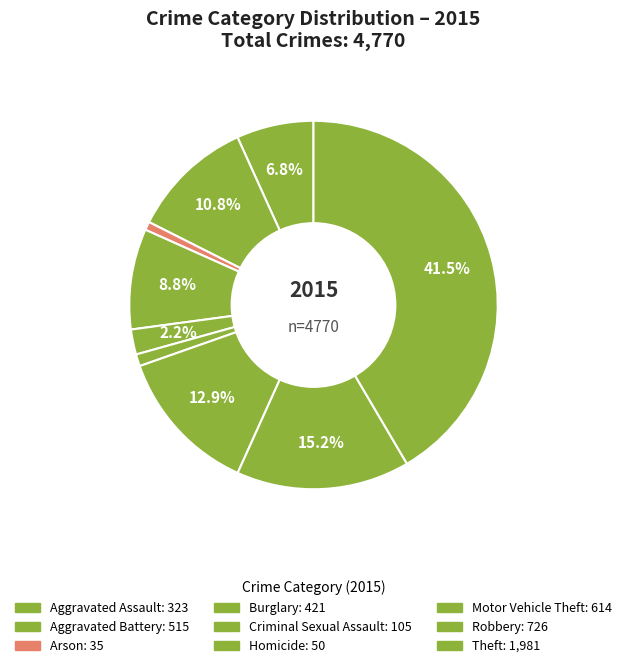

To the nearest percent, what portion does Aggravated Battery represent?

11%